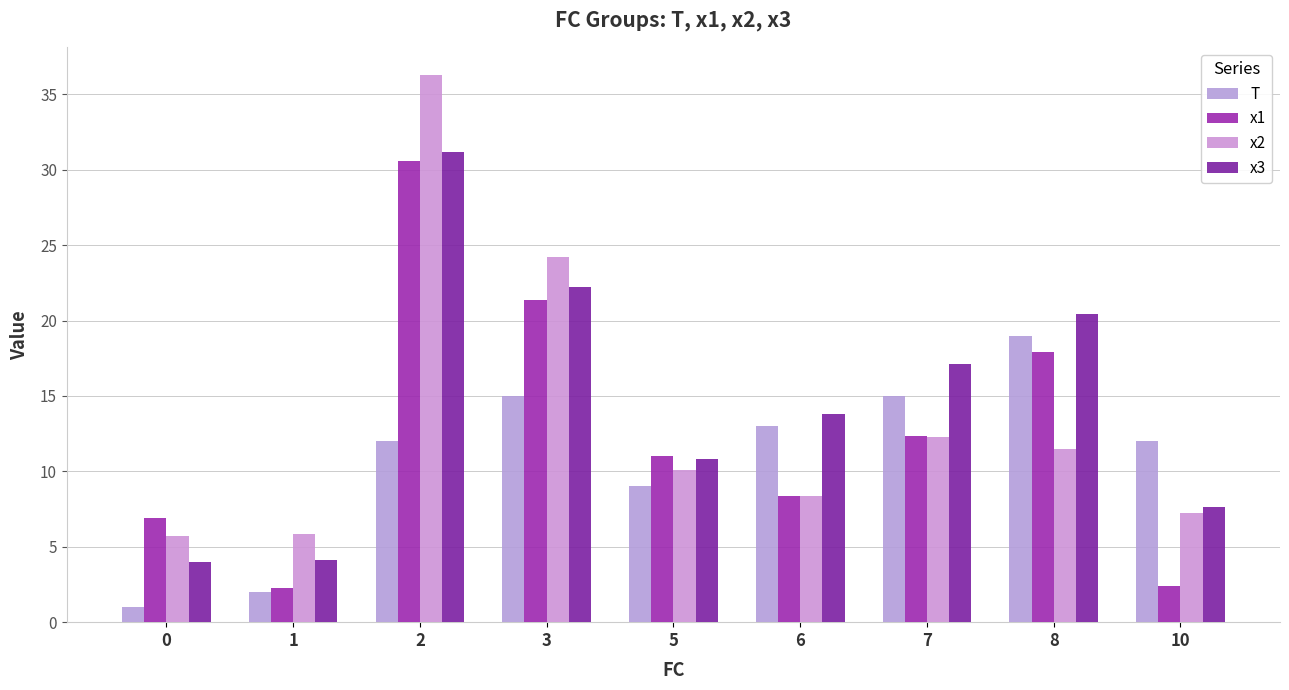

Is the value of x2 at 0 greater than the value of T at 8?

No